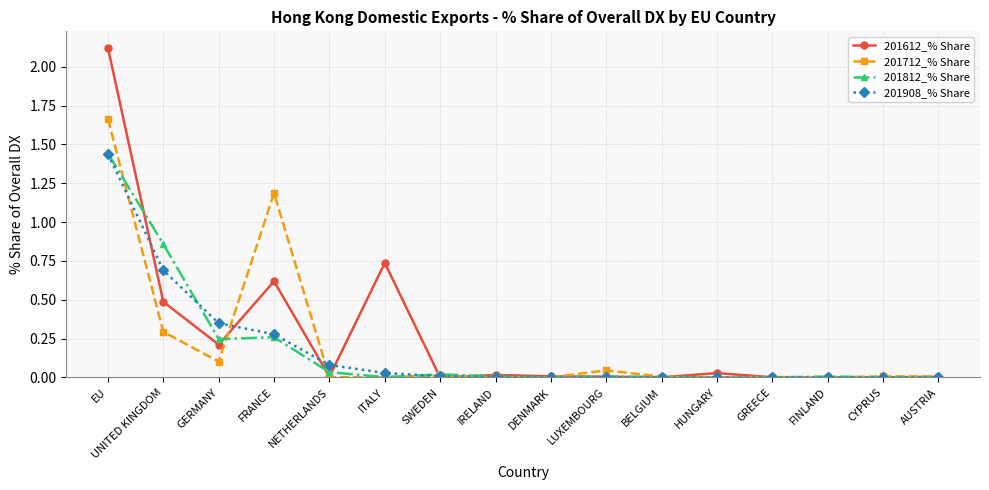

What position from the right is GERMANY?

14